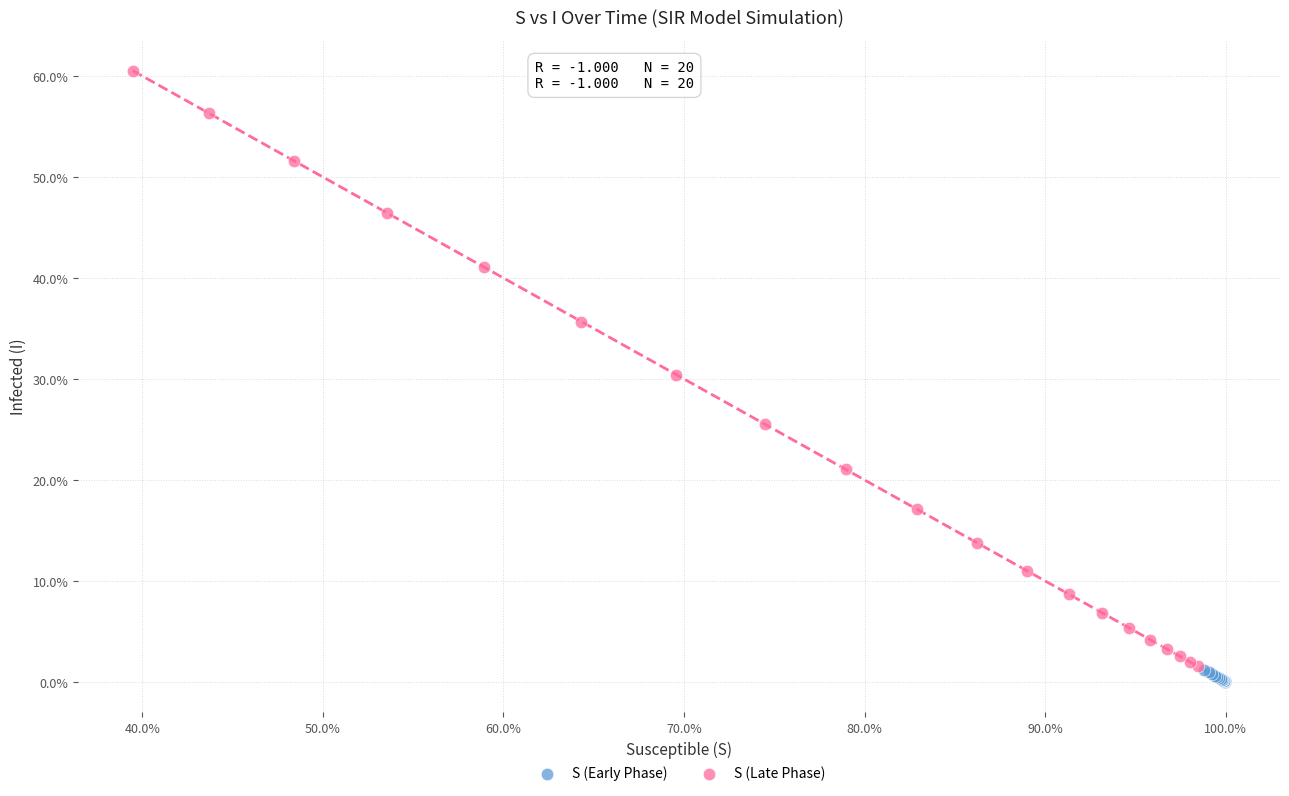

Which series has the widest spread of Y values?

S (Late Phase)